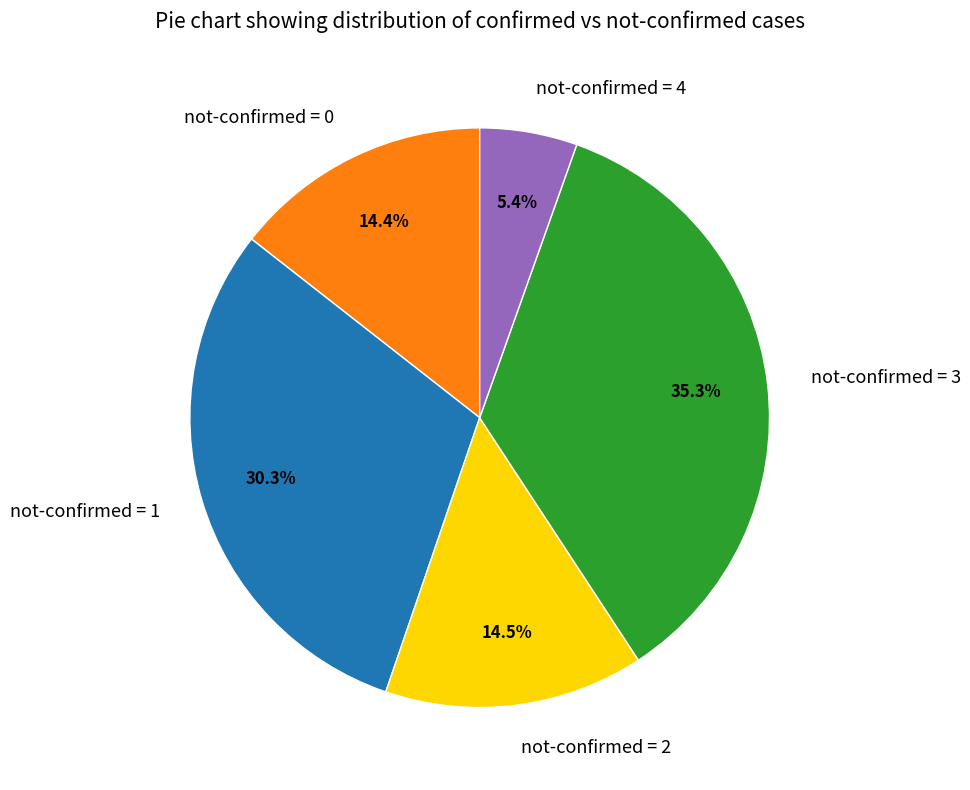

What is the largest slice in the pie chart?

not-confirmed = 3